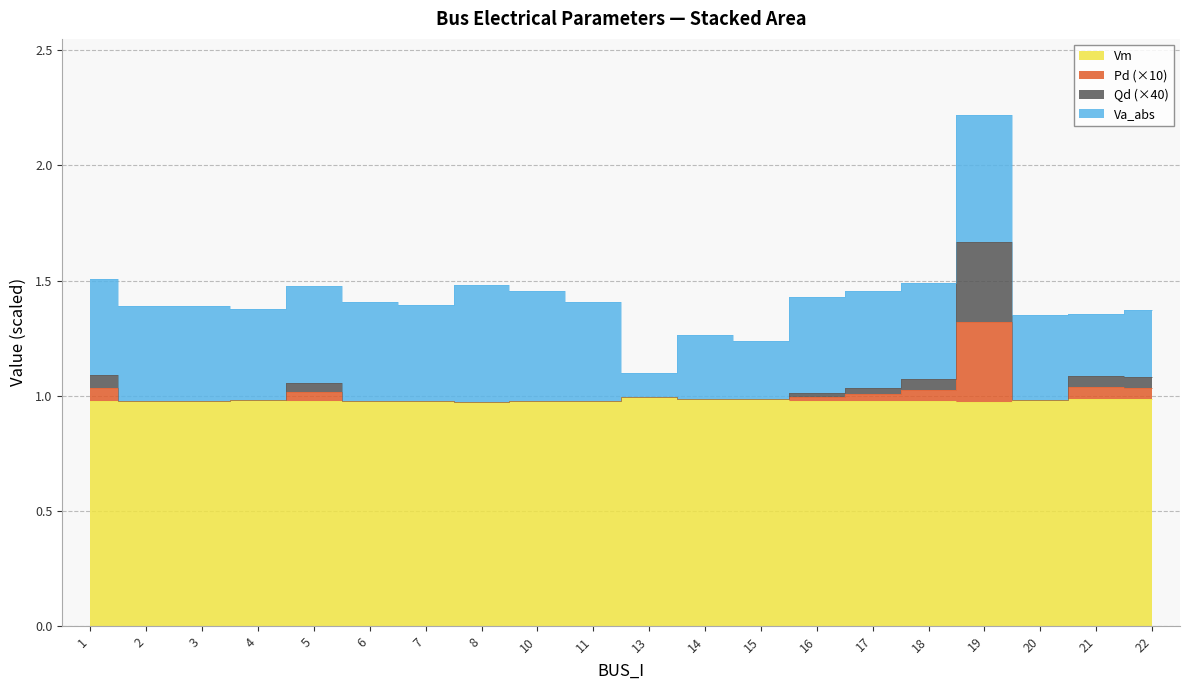

The value of Vm at 8 is 1.3. True or false?

False